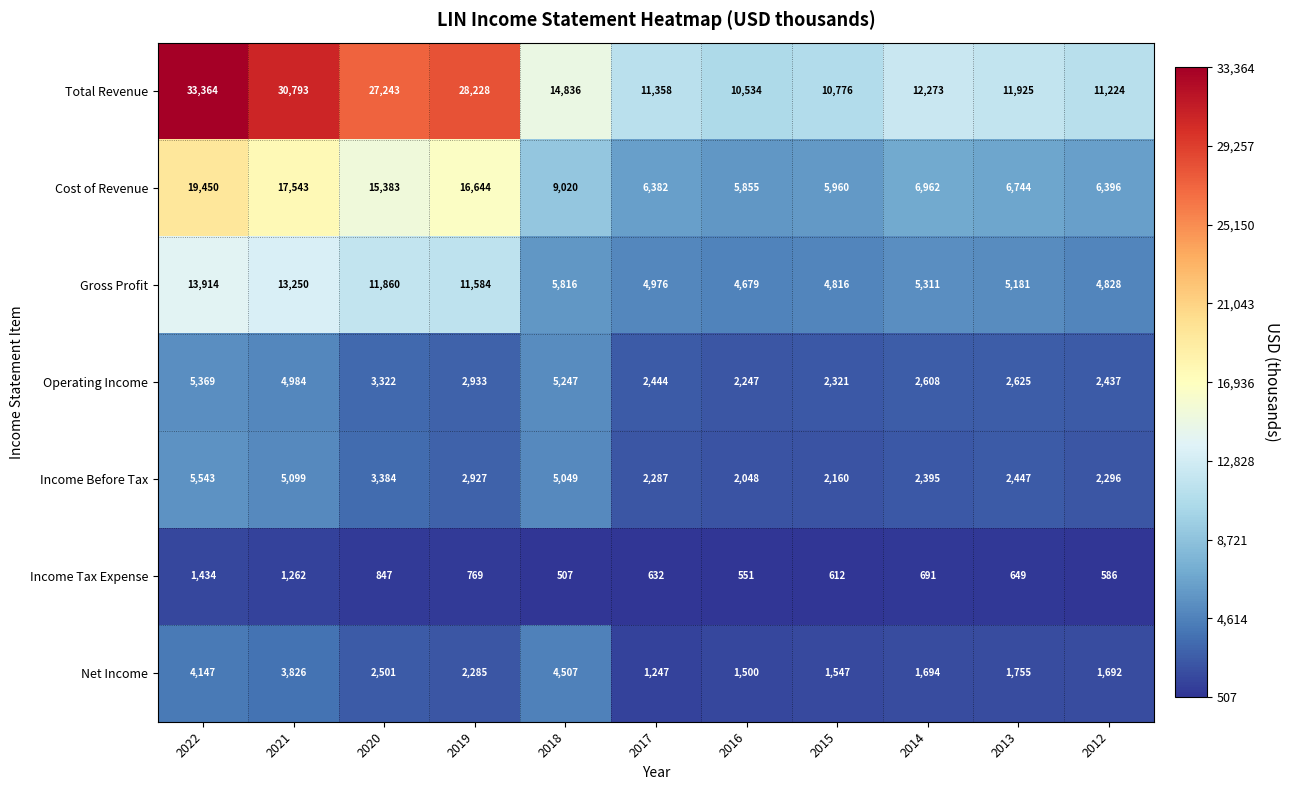

Which category has the highest value in the Income Before Tax series?

2022